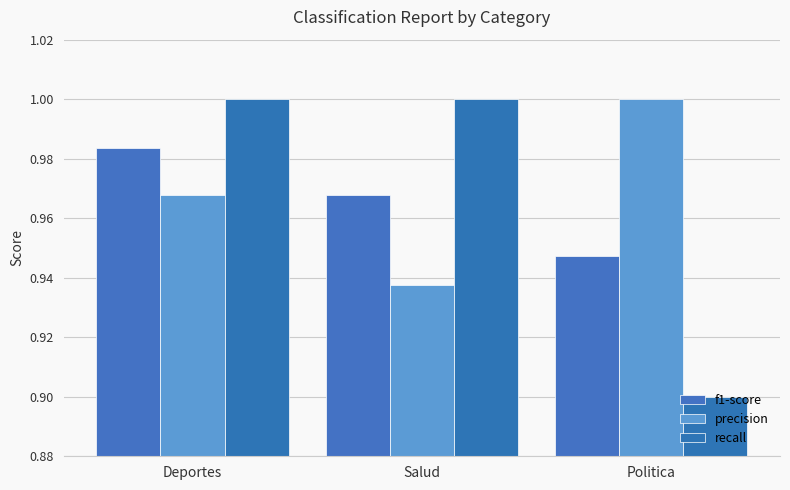

Count the number of categories in the chart.

3